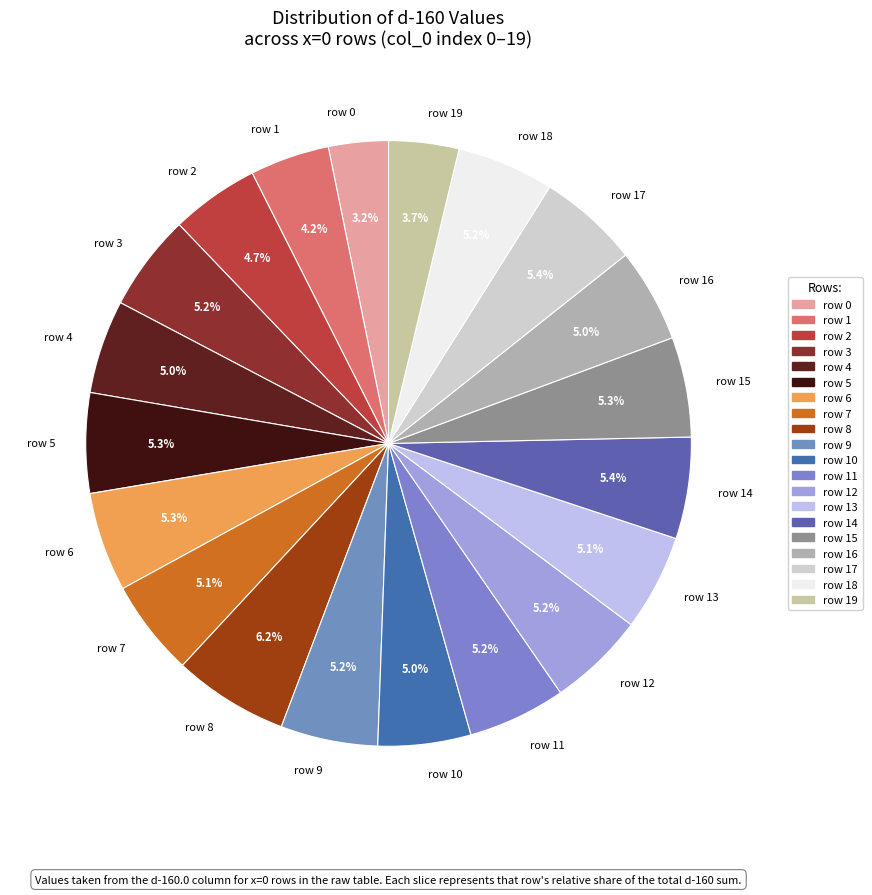

How many slices are in this pie chart?

20